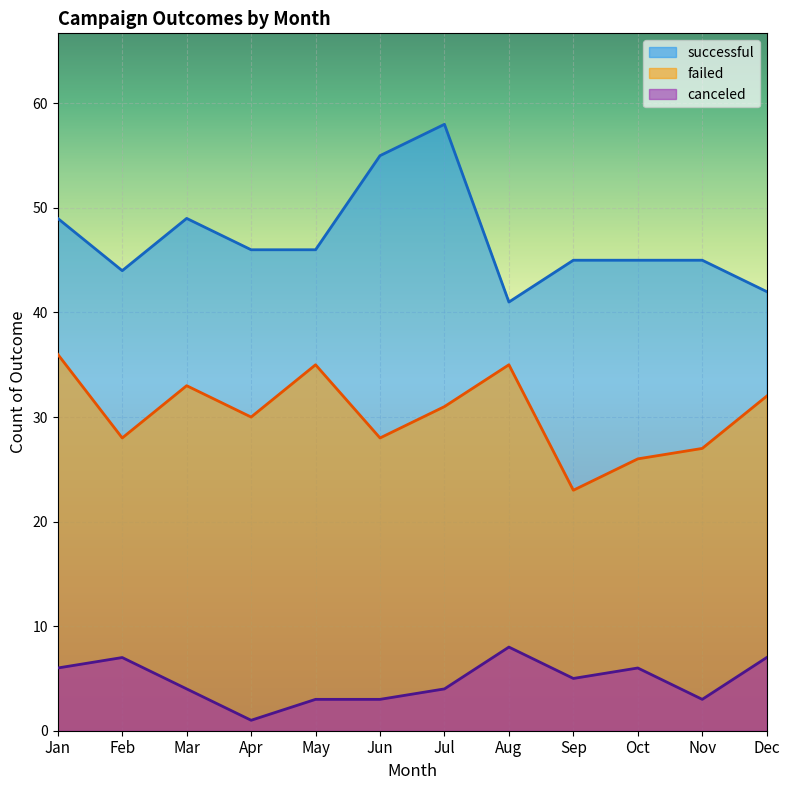

Reading right to left, what are all the values shown in this chart?

successful: Dec=42	Nov=45	Oct=45	Sep=45	Aug=41	Jul=58	Jun=55	May=46	Apr=46	Mar=49	Feb=44	Jan=49
failed: Dec=32	Nov=27	Oct=26	Sep=23	Aug=35	Jul=31	Jun=28	May=35	Apr=30	Mar=33	Feb=28	Jan=36
canceled: Dec=7	Nov=3	Oct=6	Sep=5	Aug=8	Jul=4	Jun=3	May=3	Apr=1	Mar=4	Feb=7	Jan=6